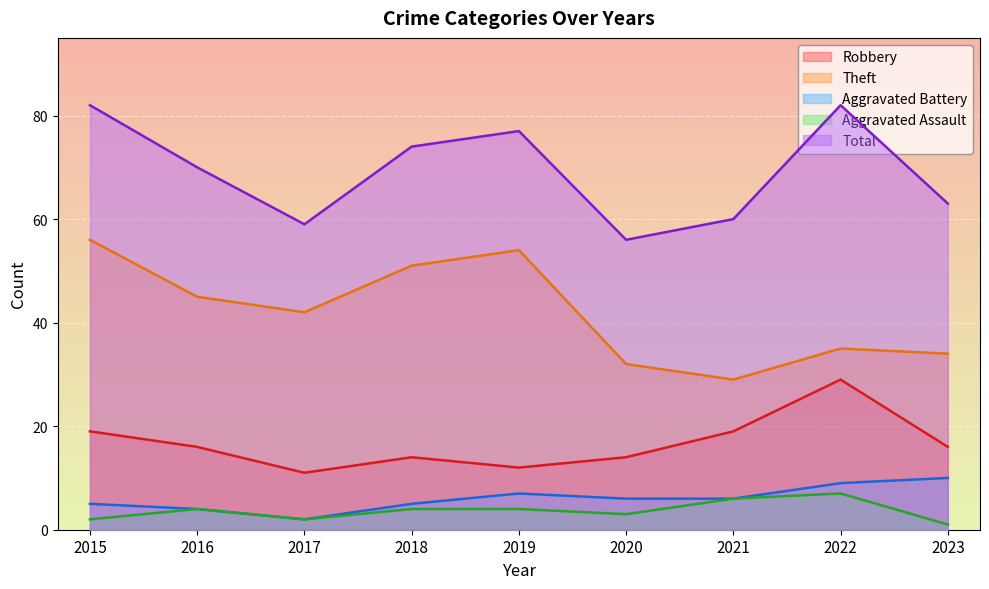

What is the sum of the Total values at 2020 and 2017?

115